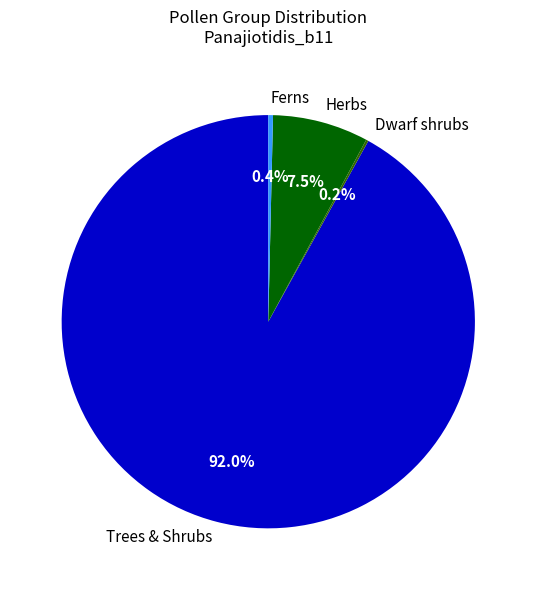

Combined, what portion of the pie is Trees & Shrubs and Ferns?

92.3%